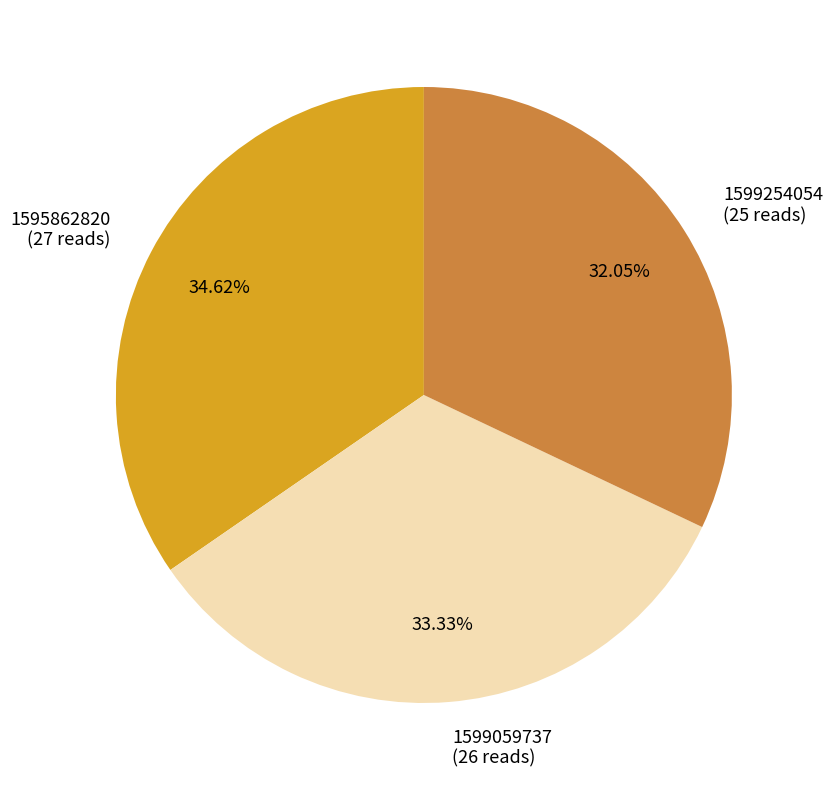

Which category has the smallest portion of the pie?

1599254054